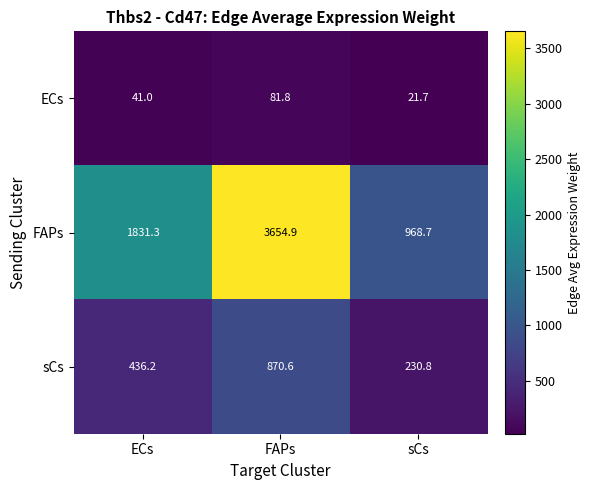

Which series has the largest total across all categories?

FAPs